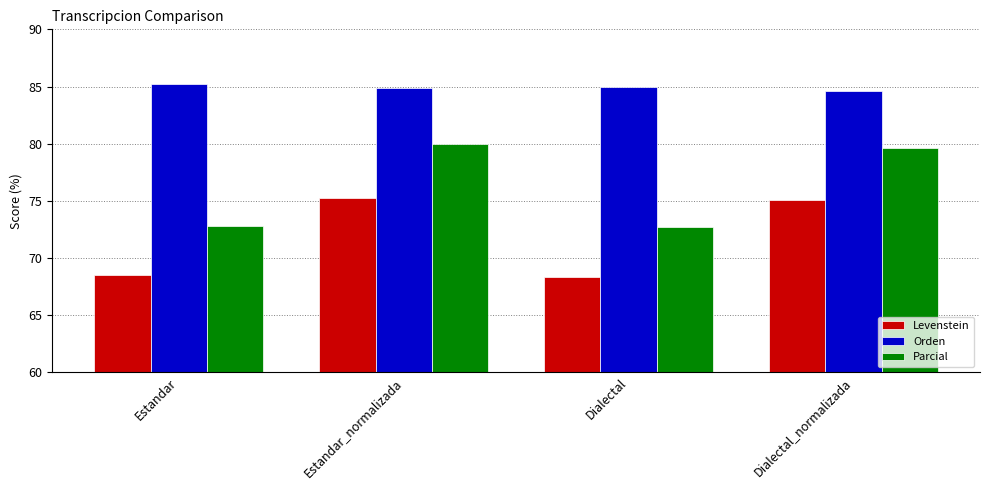

Rank the series at Estandar from highest to lowest value.

Orden, Parcial, Levenstein